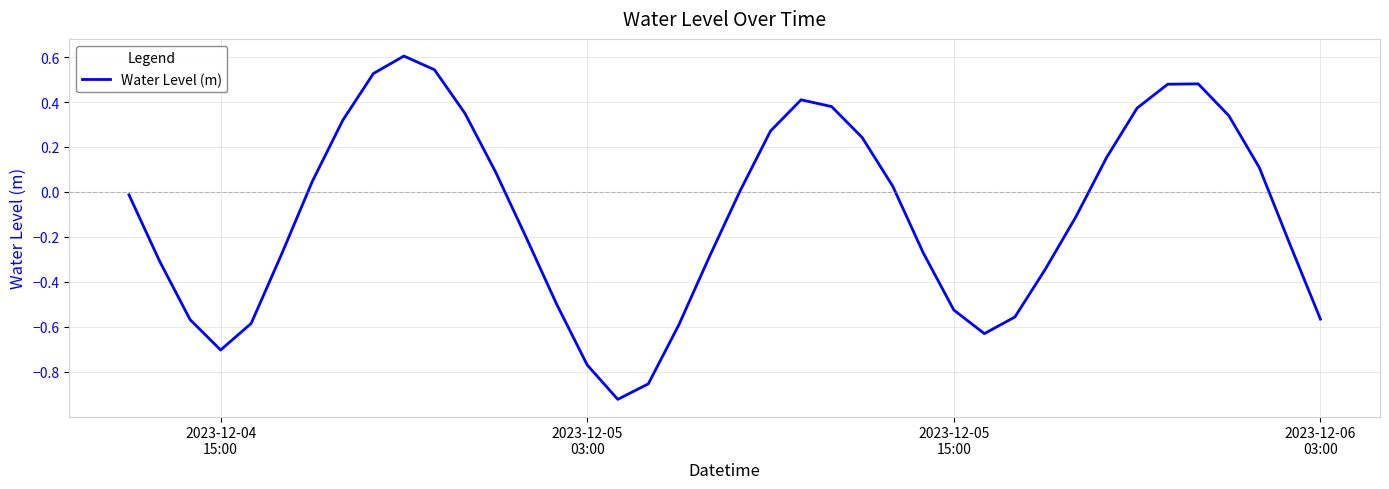

What is the difference between the maximum and minimum values?

1.5